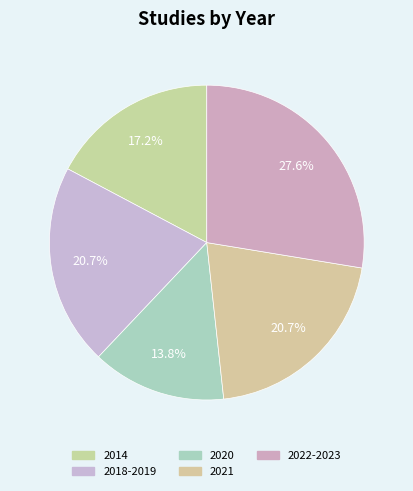

Count the number of slices in the pie.

5